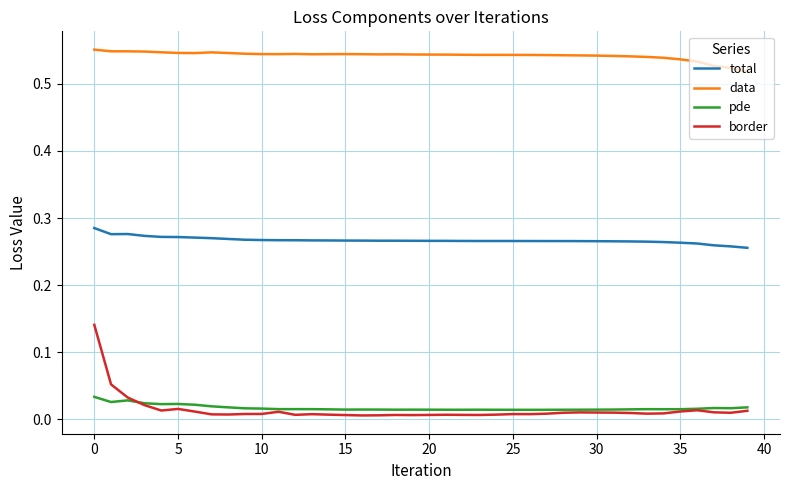

True or false: total and border intersect in this chart.

False